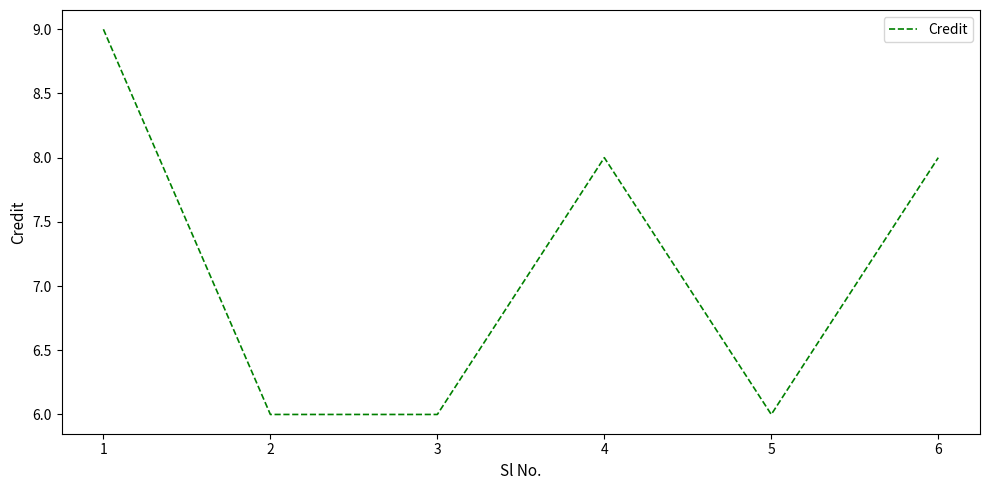

What value does the data have at 5?

6